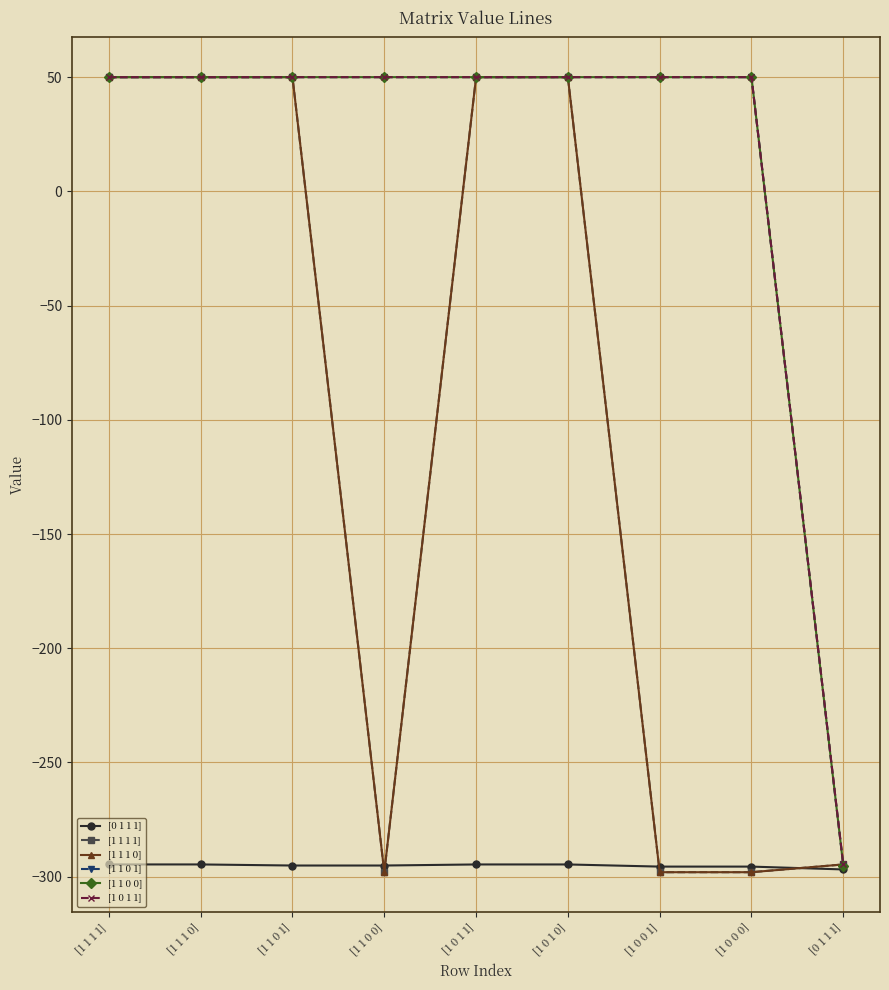

Is this an area chart (filled region under the line)?

No